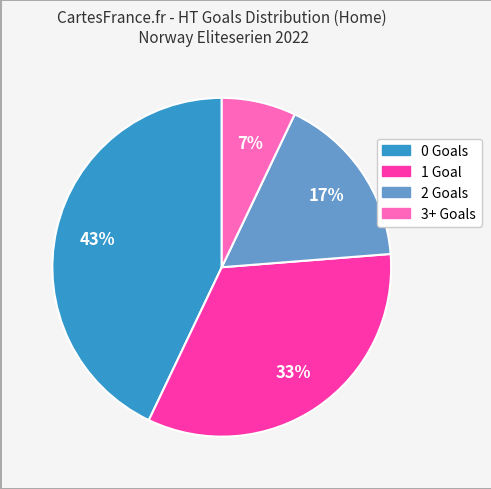

Does any single category account for the majority?

No